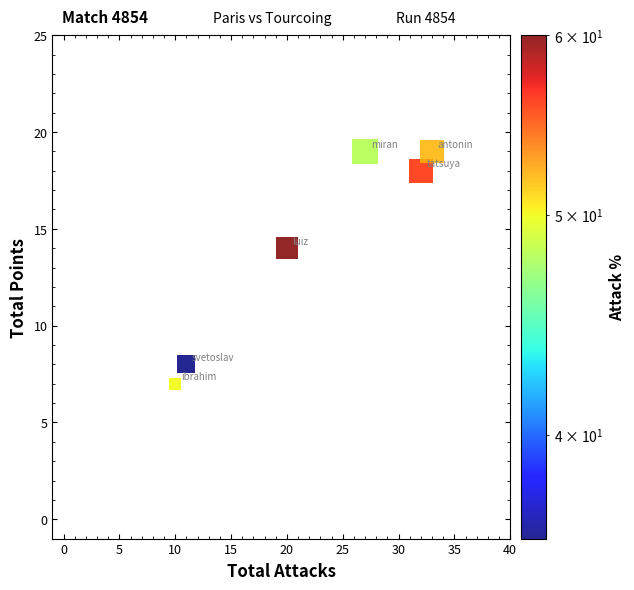

What Y value in the scatter plot is closest to 13?

14